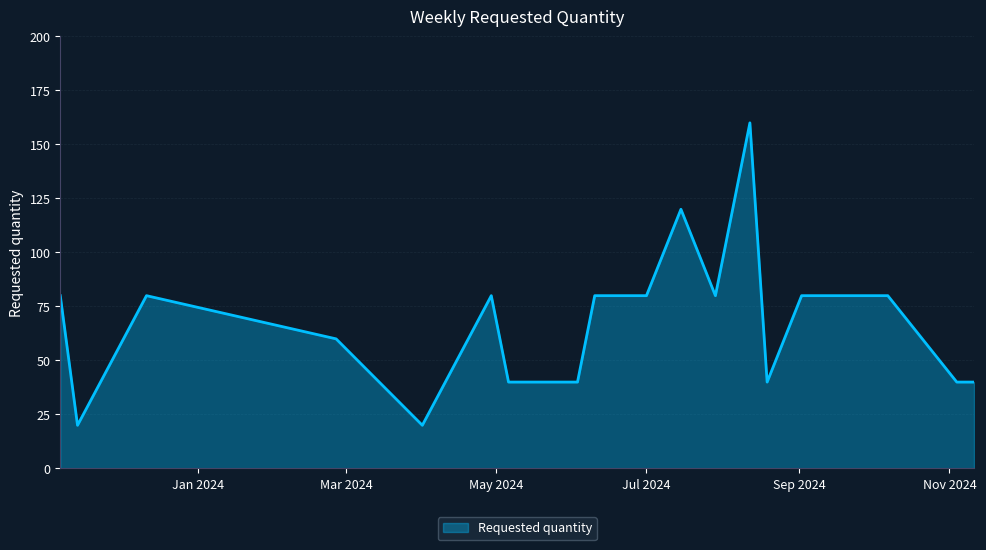

What is the difference between the maximum and minimum values?

140